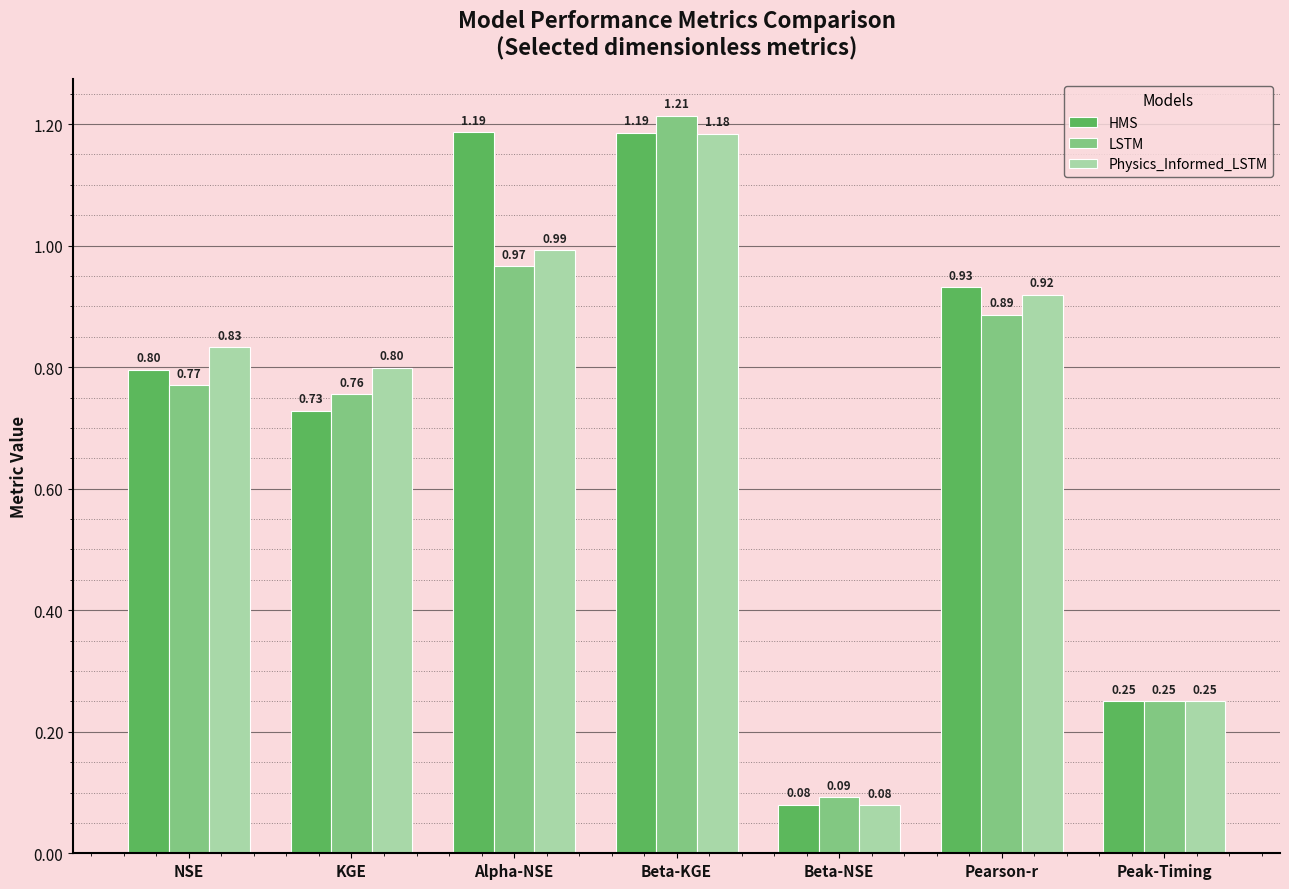

What is the total value across all series at Peak-Timing?

0.8